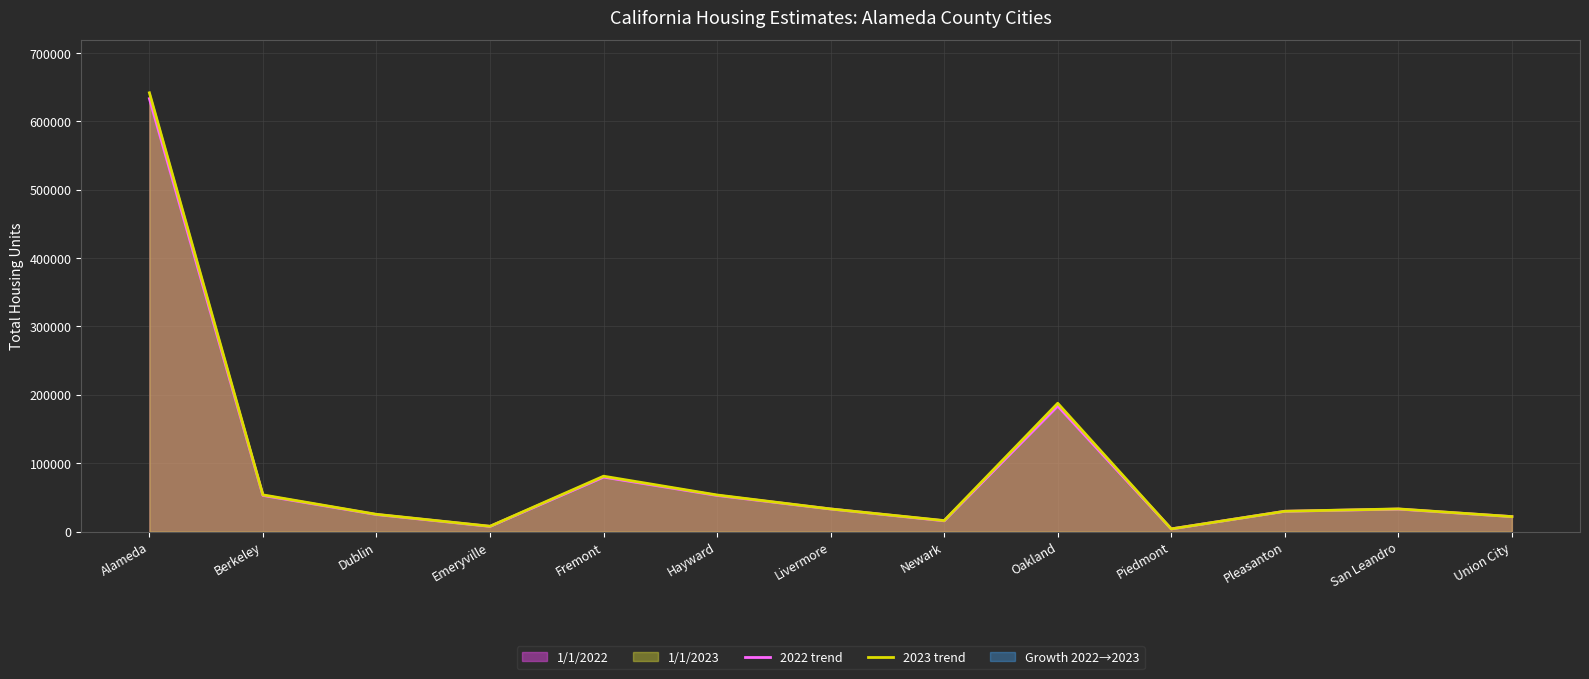

What is the difference between the 2023 trend values at Union City and Oakland?

165774